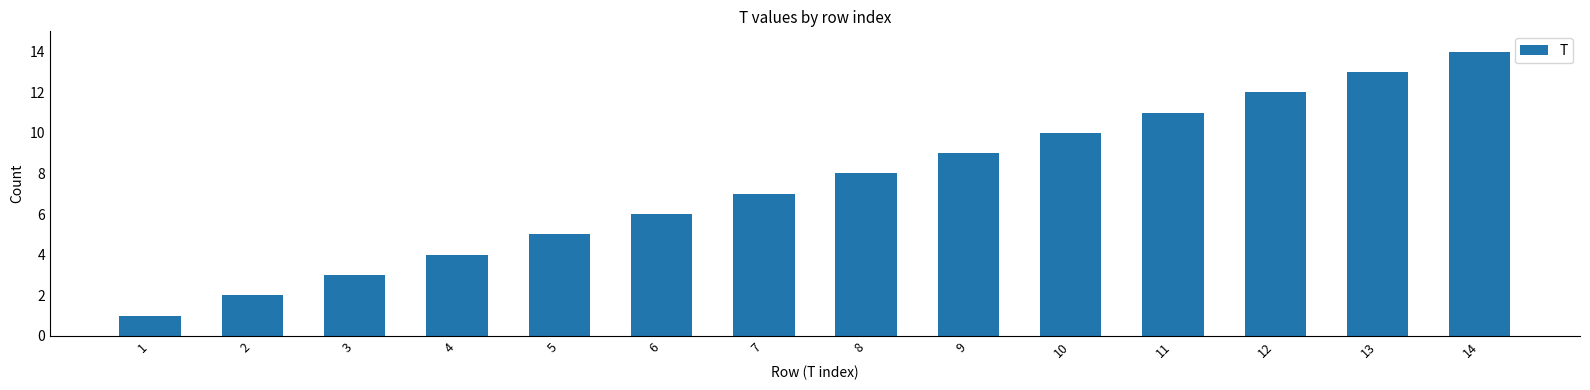

What is the maximum value shown in the chart?

14